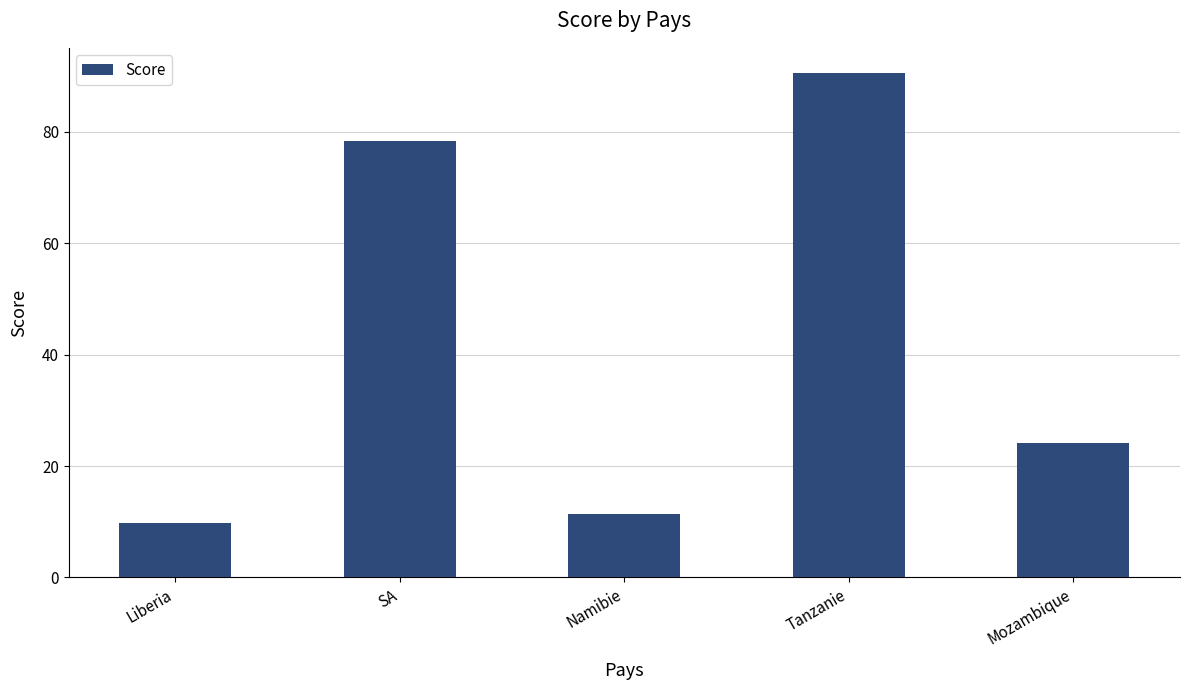

What is the label of the 2nd bar from the left?

SA